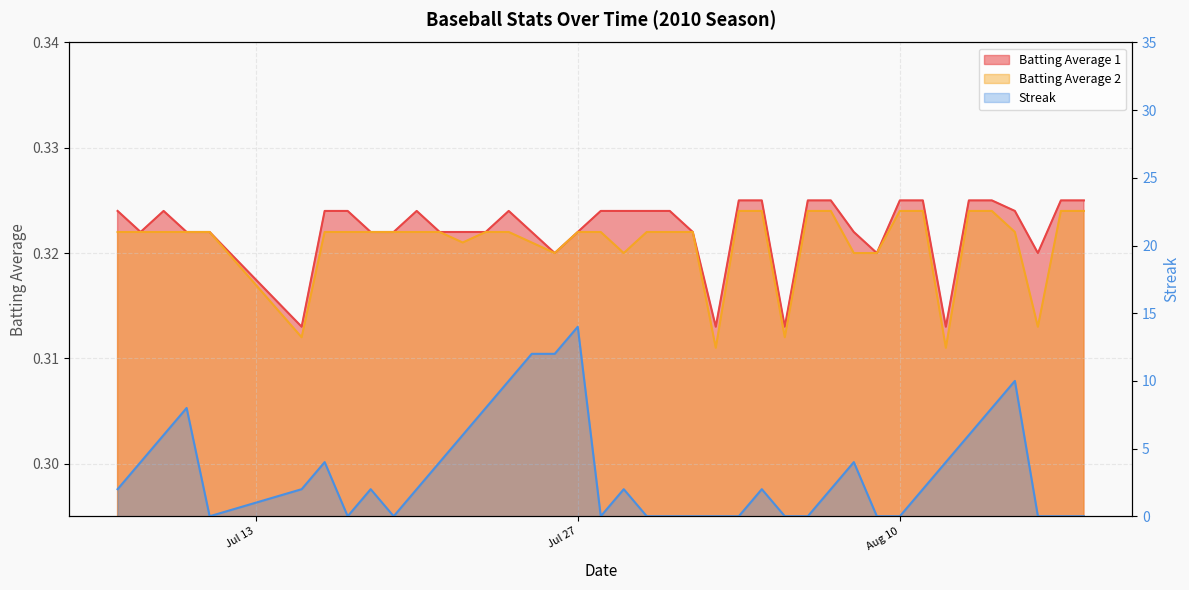

At which category does Streak reach its first local peak?

2010-07-10